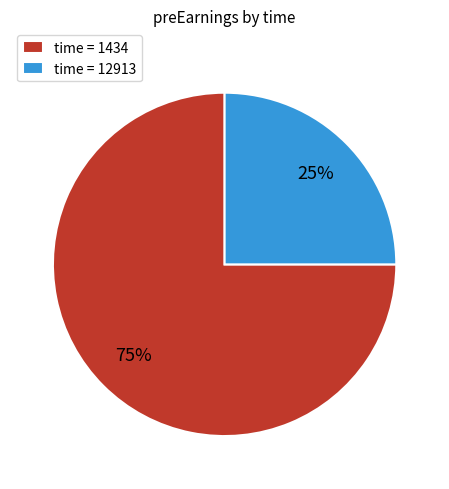

Is it true that time = 12913 is 25% of the pie?

True